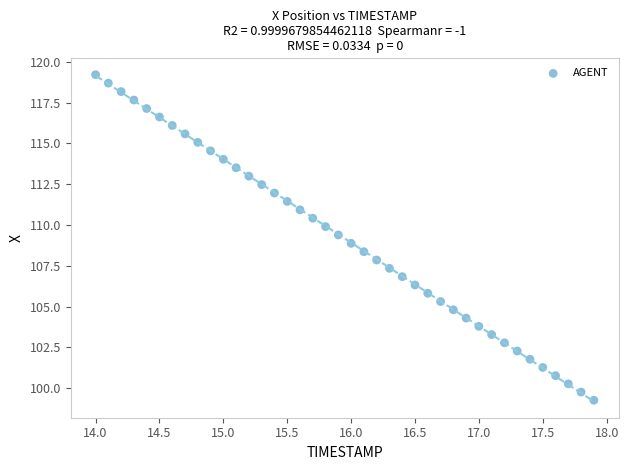

What is the range of X values (max minus min)?

3.9